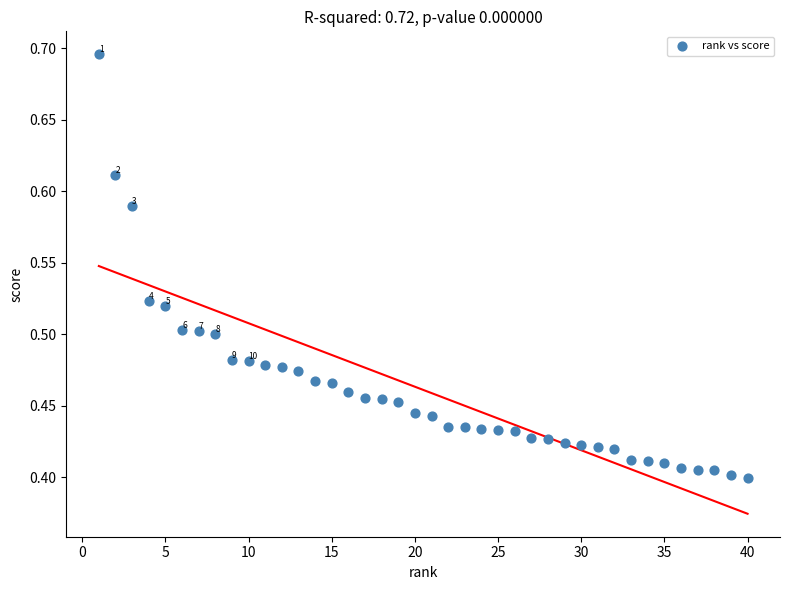

What is the range of Y values (max minus min)?

0.3